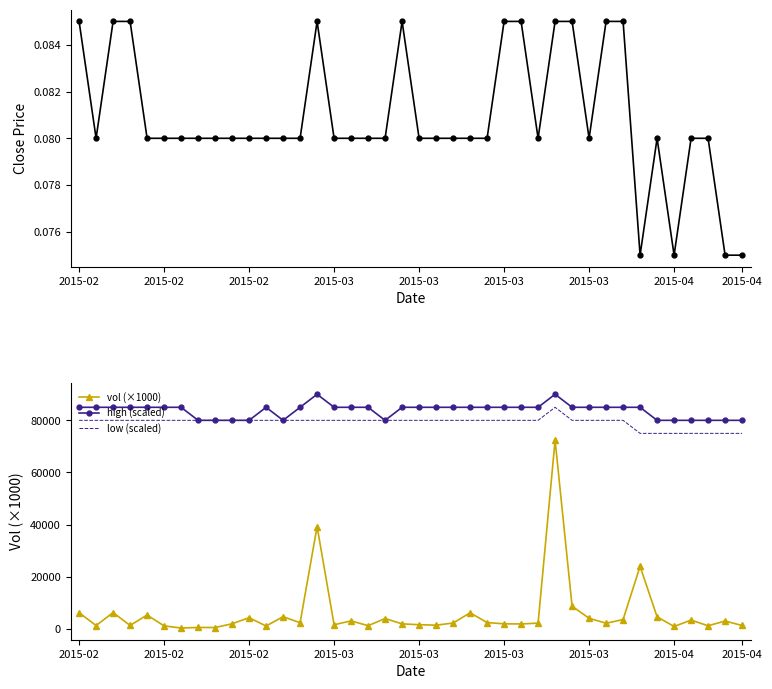

Reading right to left, transcribe all the data shown in this chart.

close: 0.1	0.1	0.1	0.1	0.1	0.1	0.1	0.1	0.1	0.1	0.1	0.1	0.1	0.1	0.1	0.1	0.1	0.1	0.1	0.1	0.1	0.1	0.1	0.1	0.1	0.1	0.1	0.1	0.1	0.1	0.1	0.1	0.1	0.1	0.1	0.1	0.1	0.1	0.1	0.1
vol (×1000): 1290.0	2999.5	1178.0	3362.0	920.1	4612.3	23990.4	3571.0	2155.9	4064.9	8682.0	72392.8	2205.8	1874.7	1925.7	2417.2	6153.7	2237.4	1408.2	1598.7	1909.8	3970.6	1214.3	3059.4	1581.4	39254.9	2346.5	4672.1	1097.2	4276.2	1950.0	514.0	526.9	314.6	1142.1	5310.8	1302.9	6250.4	1263.9	6214.1
high (scaled): 80000.0	80000.0	80000.0	80000.0	80000.0	80000.0	85000.0	85000.0	85000.0	85000.0	85000.0	90000.0	85000.0	85000.0	85000.0	85000.0	85000.0	85000.0	85000.0	85000.0	85000.0	80000.0	85000.0	85000.0	85000.0	90000.0	85000.0	80000.0	85000.0	80000.0	80000.0	80000.0	80000.0	85000.0	85000.0	85000.0	85000.0	85000.0	85000.0	85000.0
low (scaled): 75000.0	75000.0	75000.0	75000.0	75000.0	75000.0	75000.0	80000.0	80000.0	80000.0	80000.0	85000.0	80000.0	80000.0	80000.0	80000.0	80000.0	80000.0	80000.0	80000.0	80000.0	80000.0	80000.0	80000.0	80000.0	80000.0	80000.0	80000.0	80000.0	80000.0	80000.0	80000.0	80000.0	80000.0	80000.0	80000.0	80000.0	80000.0	80000.0	80000.0